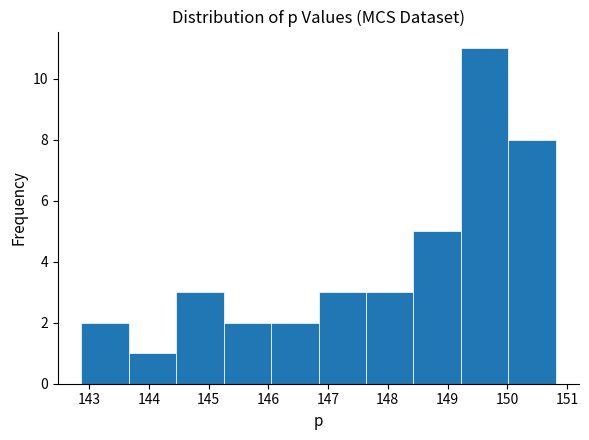

Over which range of the x-axis is the bar tallest?

149.2 to 150.0